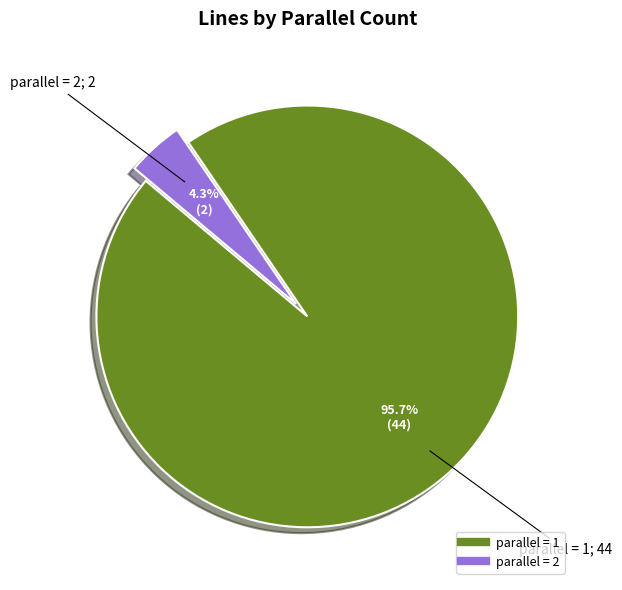

Is there a majority slice in this chart?

Yes